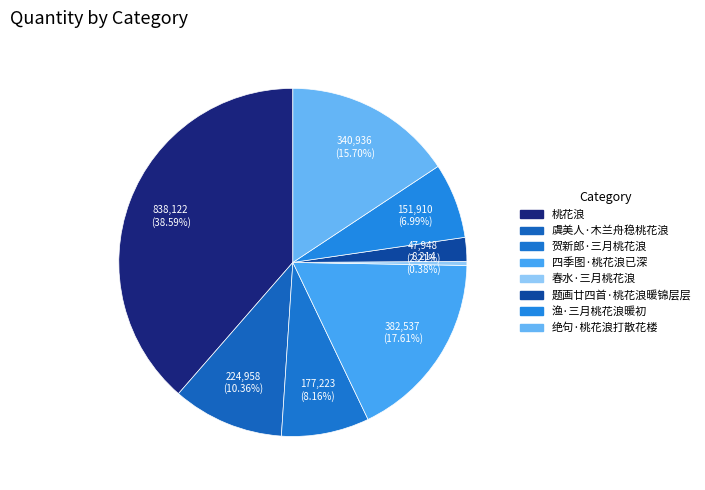

To the nearest percent, what portion does 绝句·桃花浪打散花楼 represent?

16%